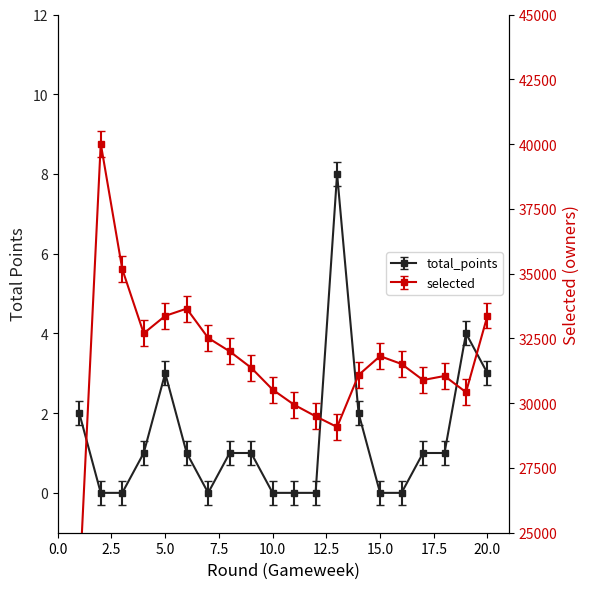

At which label does total_points reach its minimum?

2